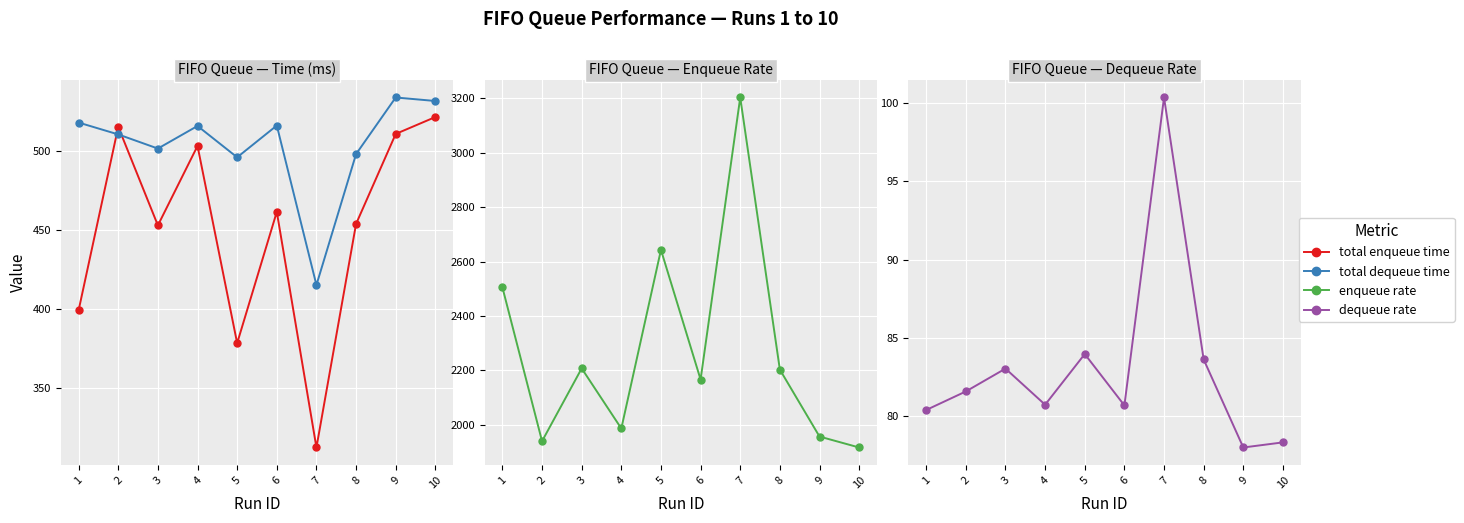

Reading left to right, transcribe all the data shown in this chart.

total enqueue time: 1=399.2	2=515.4	3=453.0	4=503.4	5=378.4	6=461.6	7=312.3	8=454.0	9=511.0	10=521.7
total dequeue time: 1=518.2	2=510.6	3=501.7	4=516.0	5=496.1	6=516.3	7=415.2	8=498.2	9=534.0	10=531.8
enqueue rate: 1=2505.0	2=1940.1	3=2207.5	4=1986.7	5=2642.8	6=2166.4	7=3202.3	8=2202.9	9=1957.1	10=1917.0
dequeue rate: 1=80.4	2=81.6	3=83.1	4=80.7	5=84.0	6=80.7	7=100.3	8=83.6	9=78.0	10=78.3